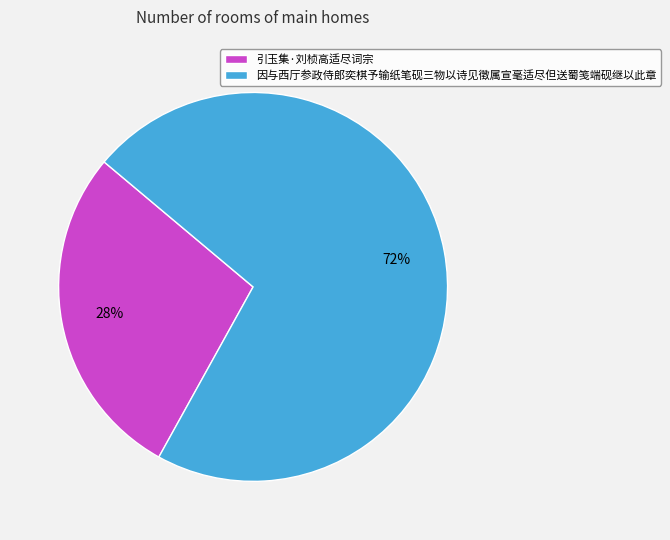

What percentage is the 因与西厅参政侍郎奕棋予输纸笔砚三物以诗见徵属宣毫适尽但送蜀笺端砚继以此章 slice, to the nearest percent?

72%